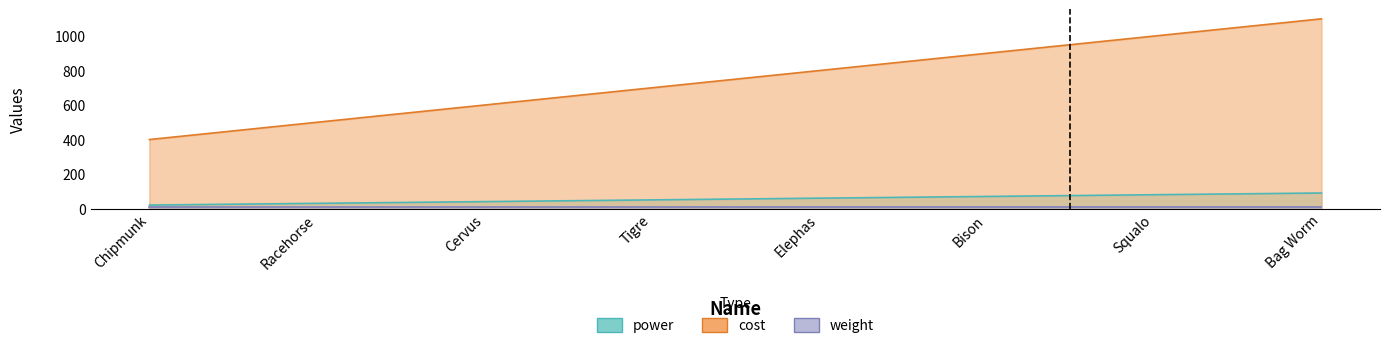

At which category is the sum across all series the highest?

Bag Worm